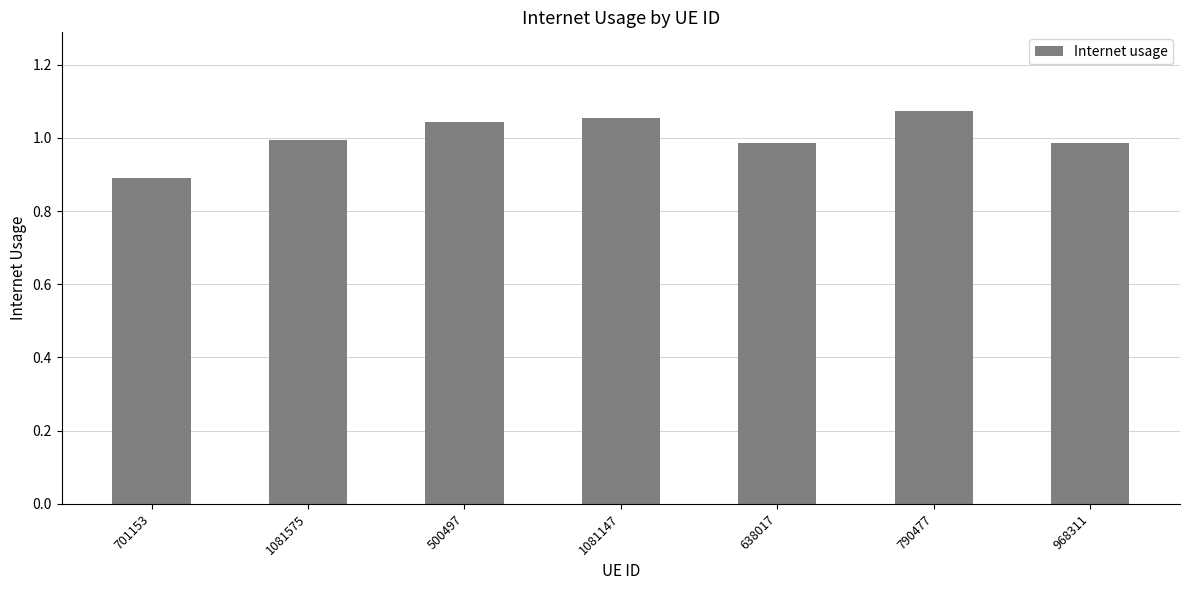

Which has a higher value, 701153 or 500497?

500497